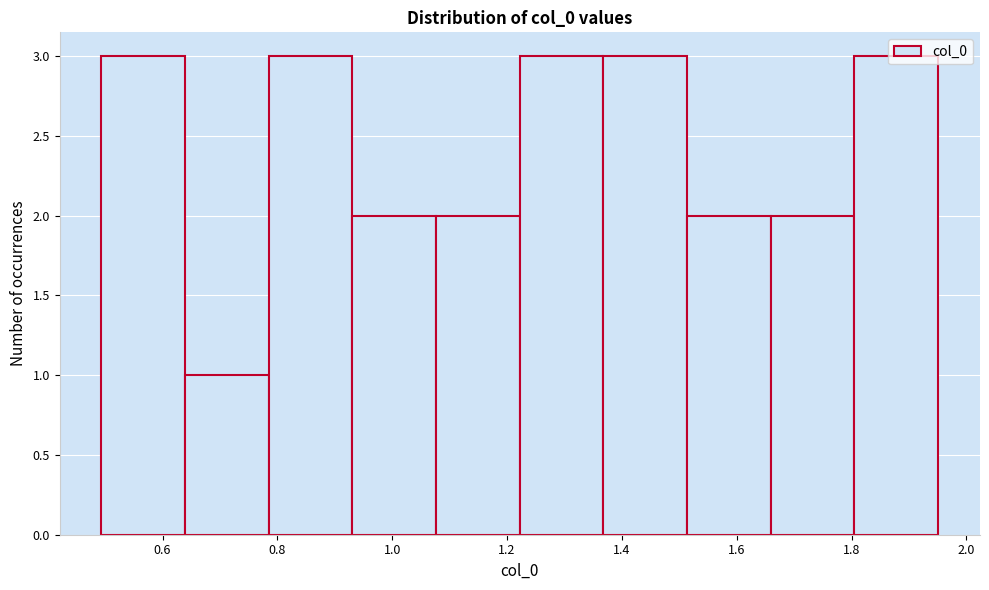

What is the height of the bar covering 0.94 to 1.08 on the x-axis? Neither the bar edges nor the heights are printed on the chart, so give them approximately, as read against the axes.

2